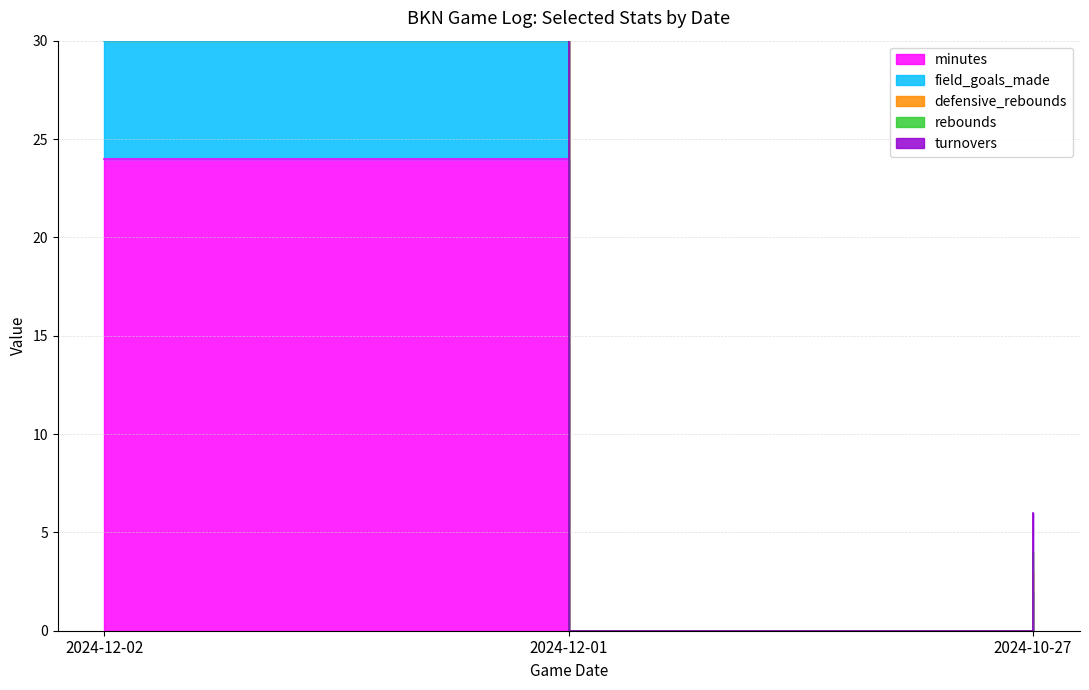

Reading left to right, list all the values displayed in this chart.

minutes: 24	0	2
field_goals_made: 6	0	0
defensive_rebounds: 2	0	1
rebounds: 2	0	1
turnovers: 1	0	2